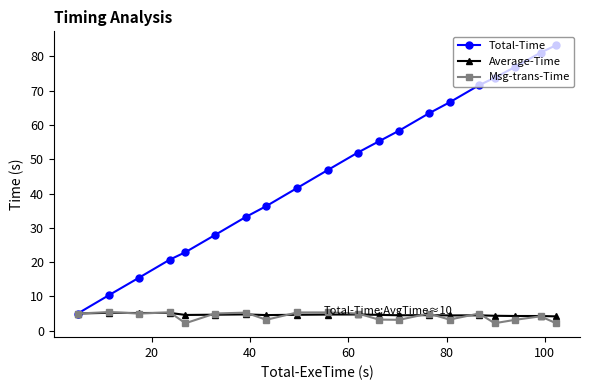

What is the maximum value shown in the chart?

83.3